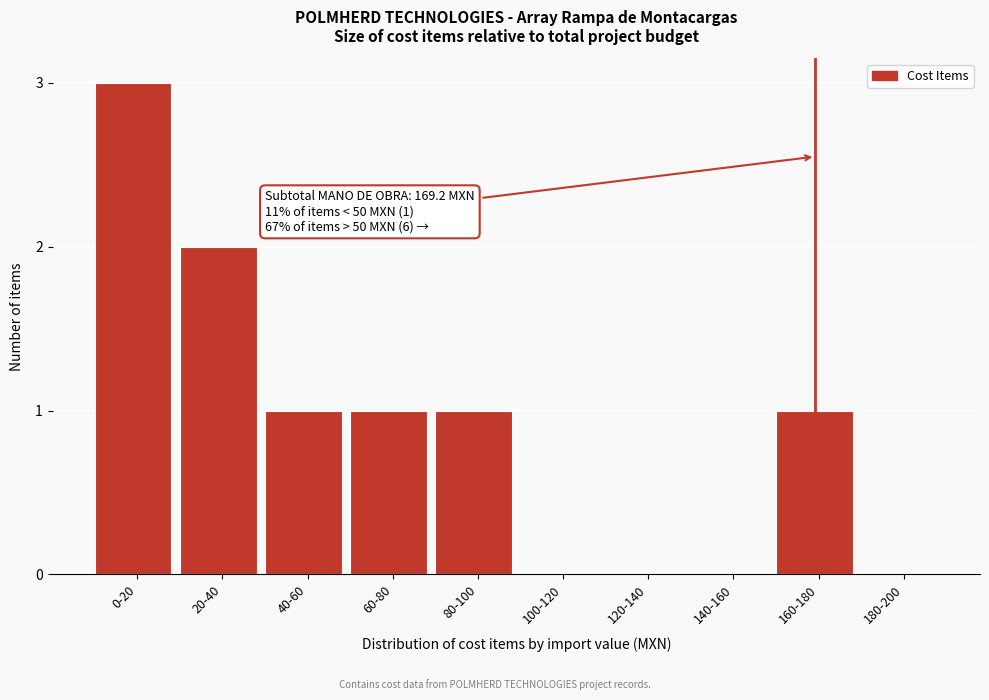

Reading left to right, list all the values displayed in this chart.

0-20=3	20-40=2	40-60=1	60-80=1	80-100=1	100-120=0	120-140=0	140-160=0	160-180=1	180-200=0